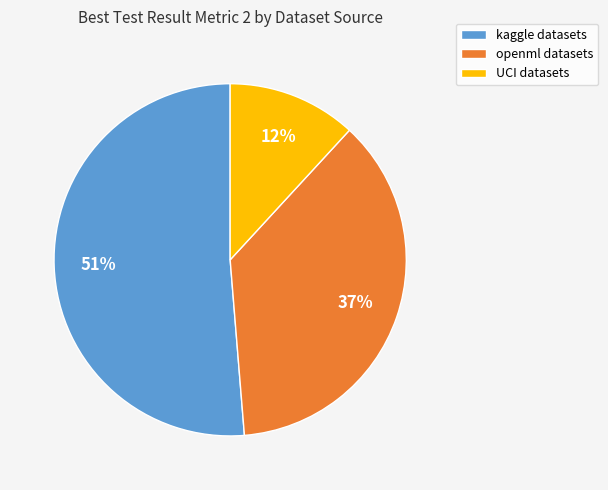

To the nearest percent, what portion does UCI datasets represent?

12%